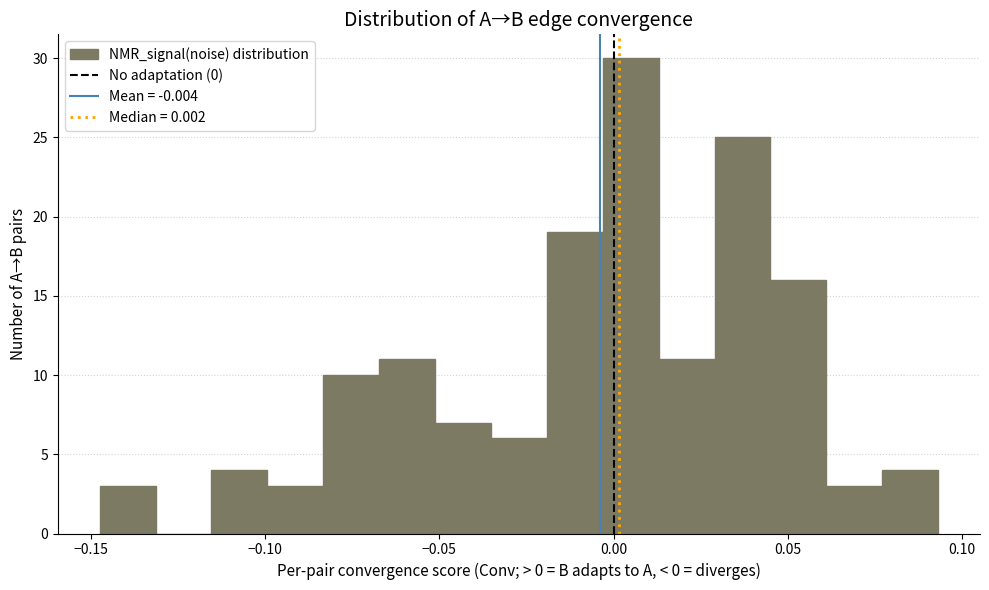

Read against the x-axis, roughly where is the centre of the tallest bar?

0.005